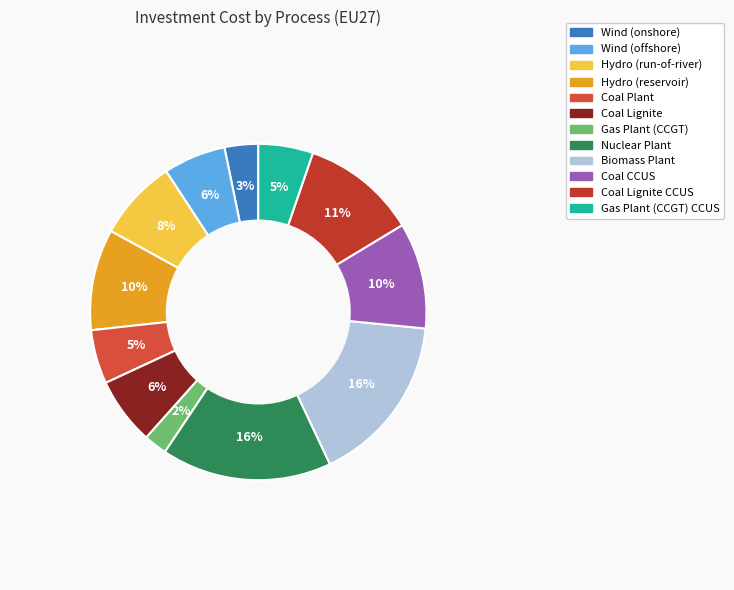

Which slice is the largest?

Biomass Plant